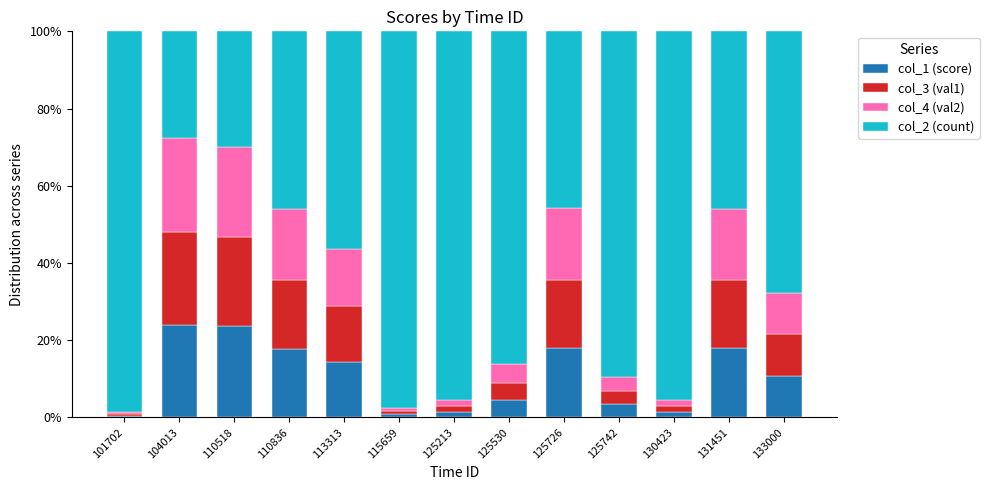

What is the difference between the col_1 (score) values at 113313 and 133000?

3.6